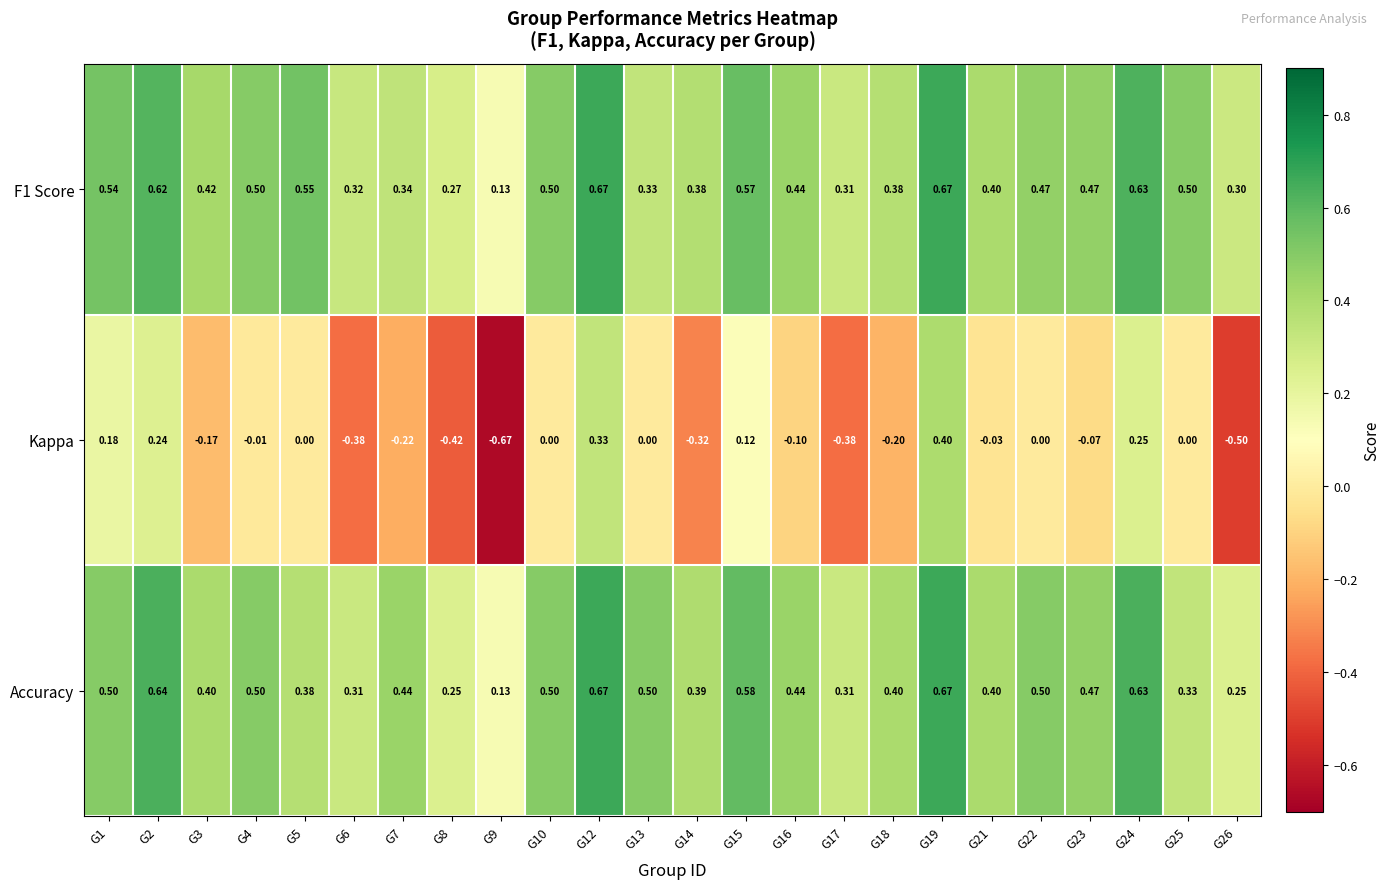

Which series changed the most between G16 and G21?

Kappa